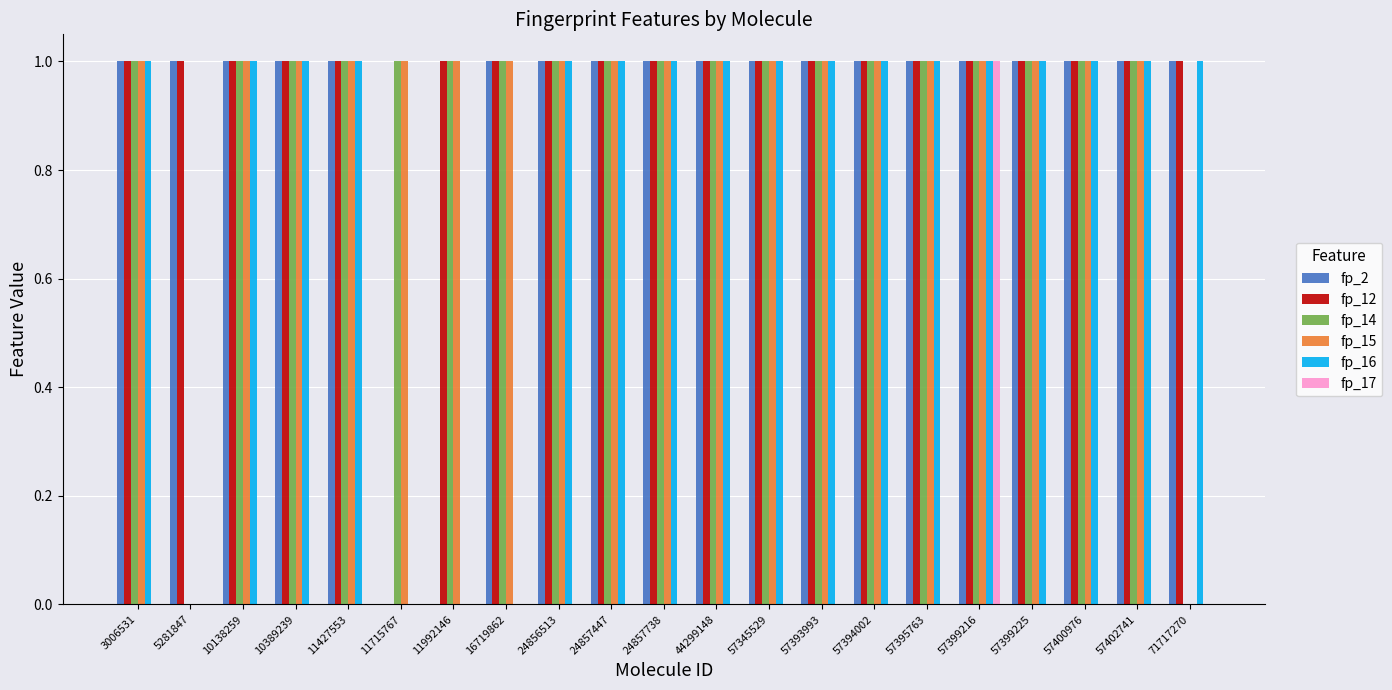

How many fp_2 values are between 1 and 2?

19